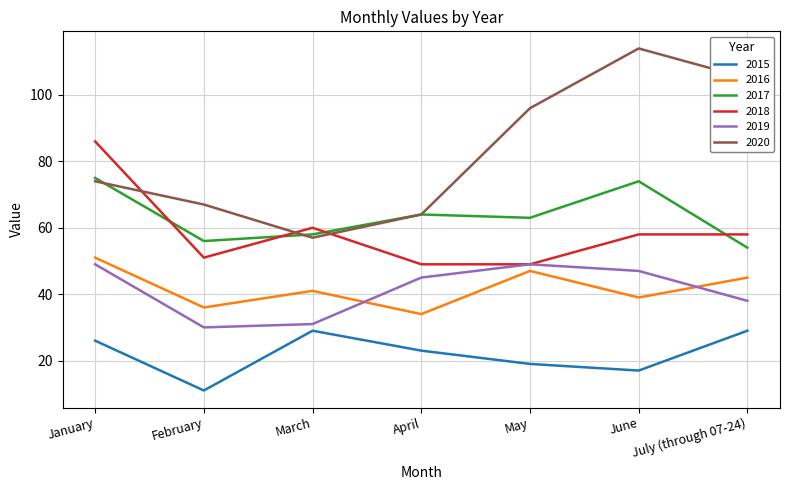

True or false: 2015 and 2017 intersect in this chart.

False